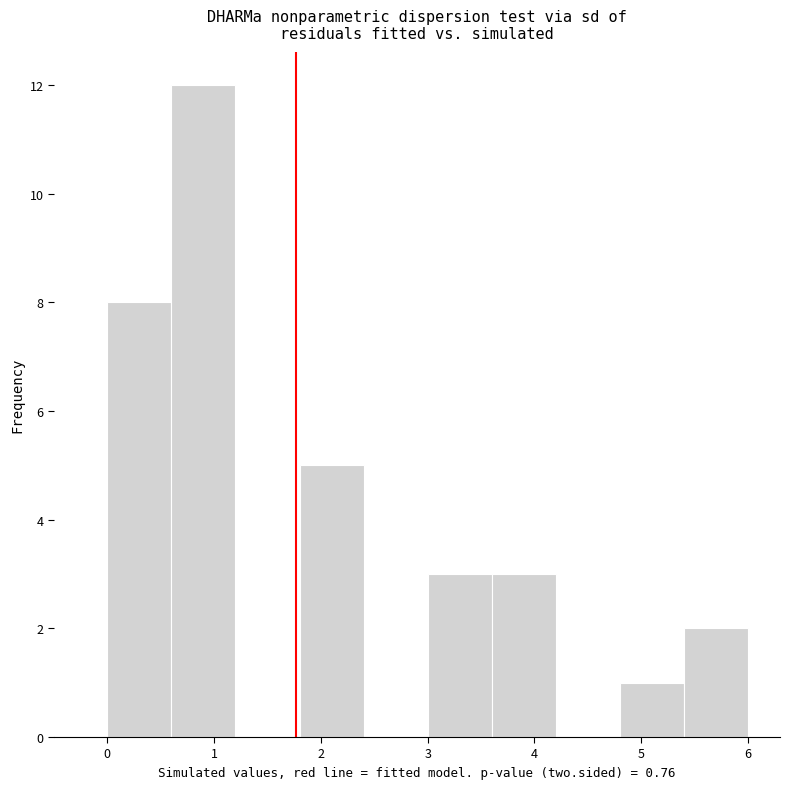

What is the height of the bar covering 5.4 to 6.0 on the x-axis? The values are not printed on the chart, so give them approximately, as read against the axis.

2